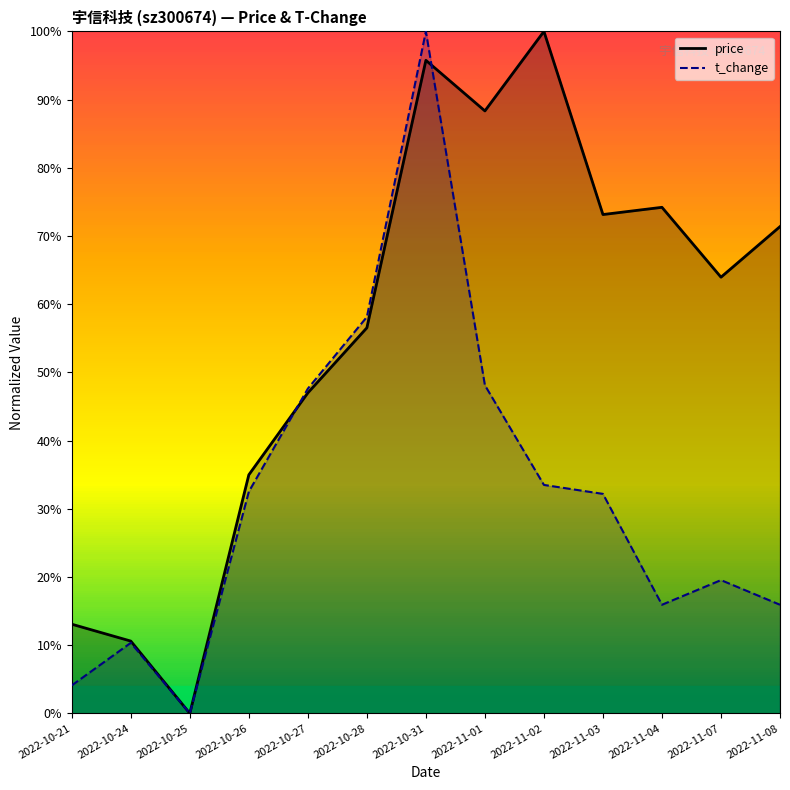

Count the number of categories in the chart.

13